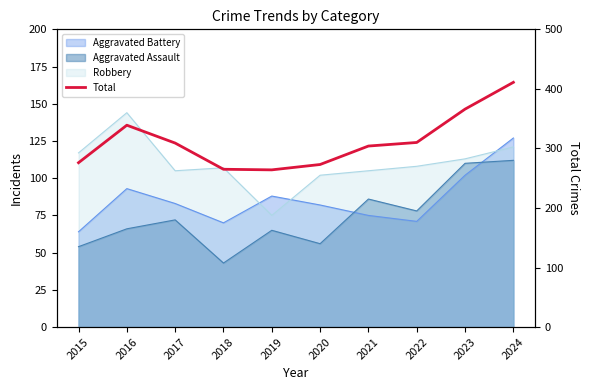

Approximately how many times larger is the value at 2022 compared to 2021?

1.0